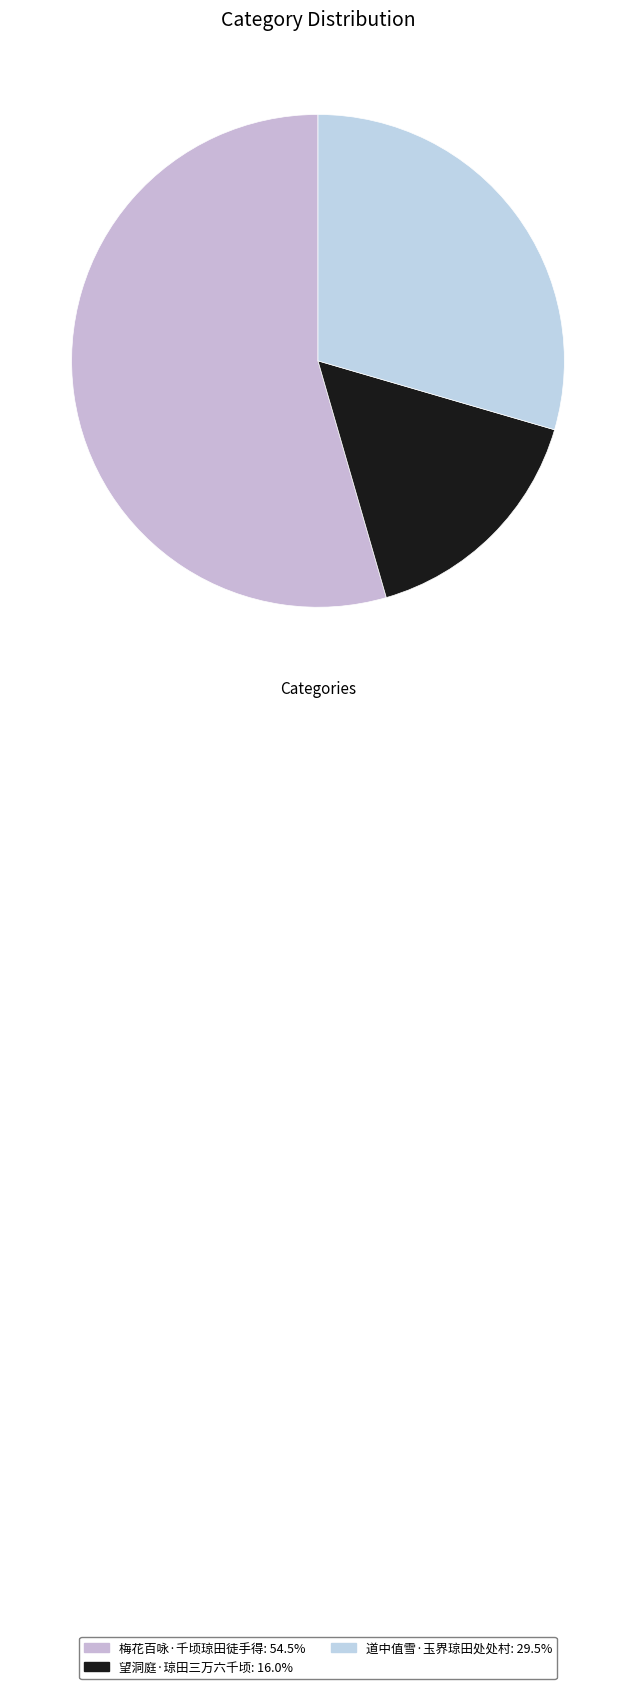

Is the sum of 望洞庭·琼田三万六千顷 and 道中值雪·玉界琼田处处村 greater than half?

No